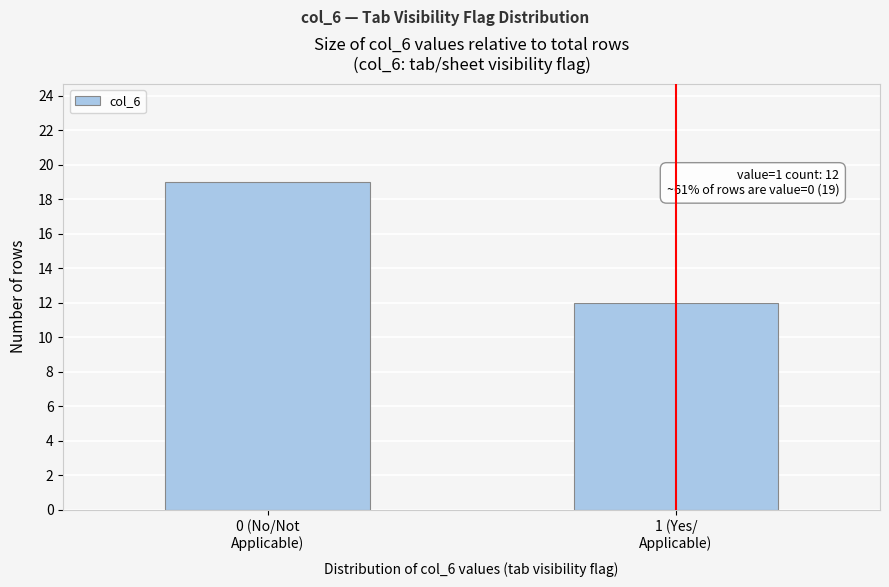

Reading left to right, extract all data points from this chart.

19	12